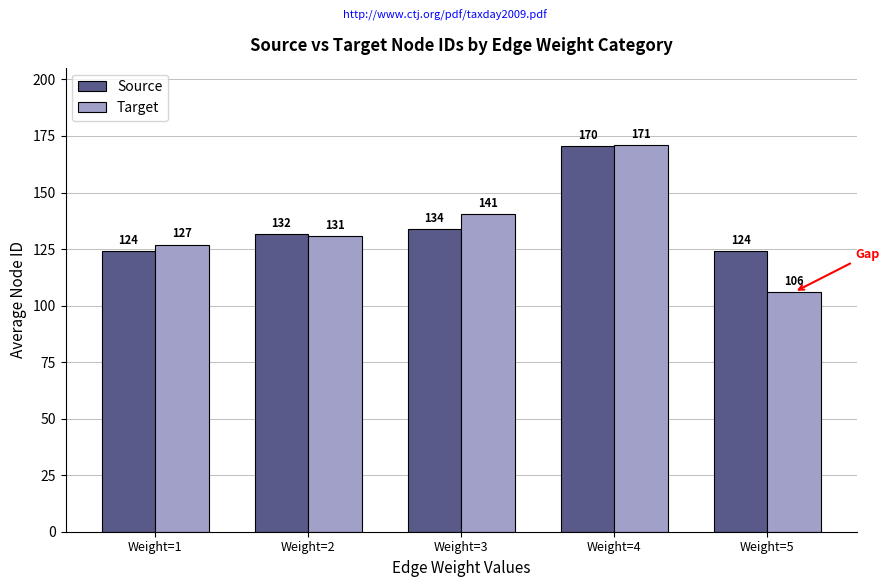

What is the difference between the Target values at Weight=4 and Weight=5?

65.0